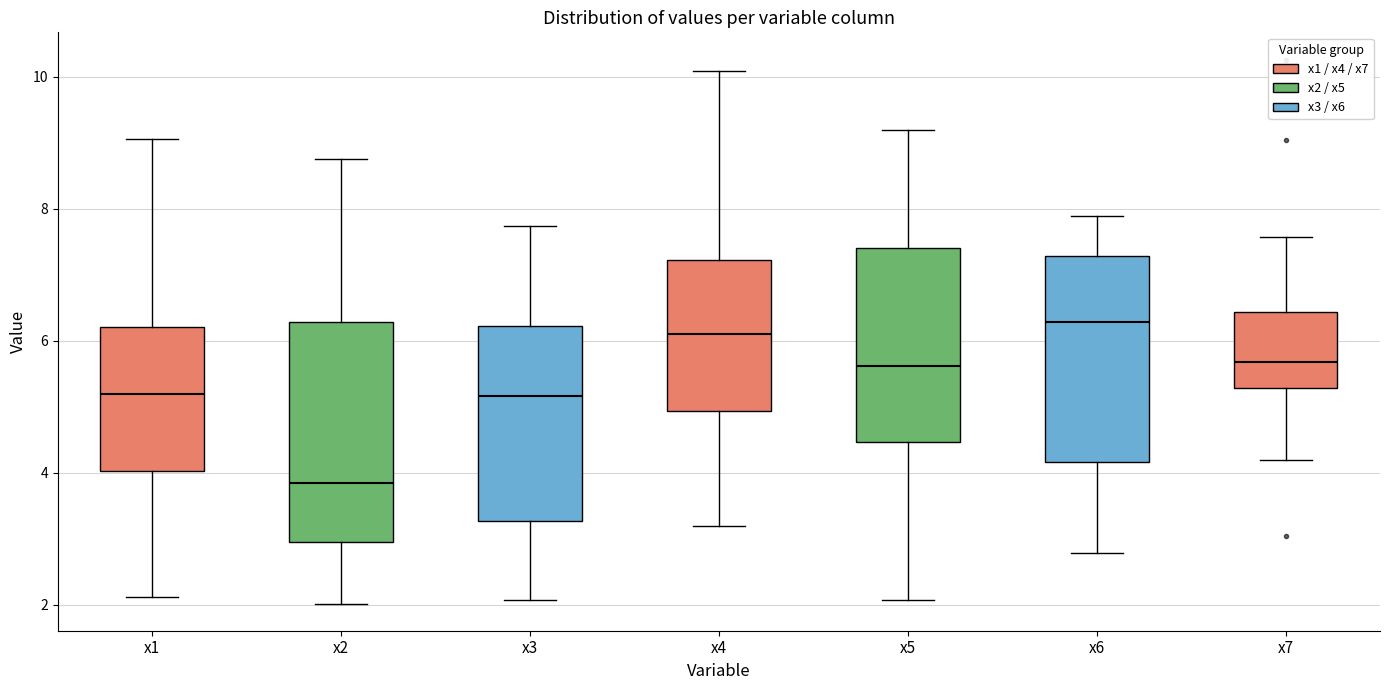

Reading left to right, transcribe this box plot: for each box, give where its median line is, the range the box spans, and where its two whiskers end, as read against the y-axis. The values are not printed on the chart, so give them approximately, as read against the axis.

x1: median 5.2, box 4.0 to 6.2, whiskers 2.2 to 9.0
x2: median 3.8, box 3.0 to 6.2, whiskers 2.0 to 8.8
x3: median 5.2, box 3.2 to 6.2, whiskers 2.0 to 7.8
x4: median 6.2, box 5.0 to 7.2, whiskers 3.2 to 10.0
x5: median 5.6, box 4.4 to 7.4, whiskers 2.0 to 9.2
x6: median 6.2, box 4.2 to 7.2, whiskers 2.8 to 7.8
x7: median 5.6, box 5.2 to 6.4, whiskers 4.2 to 7.6